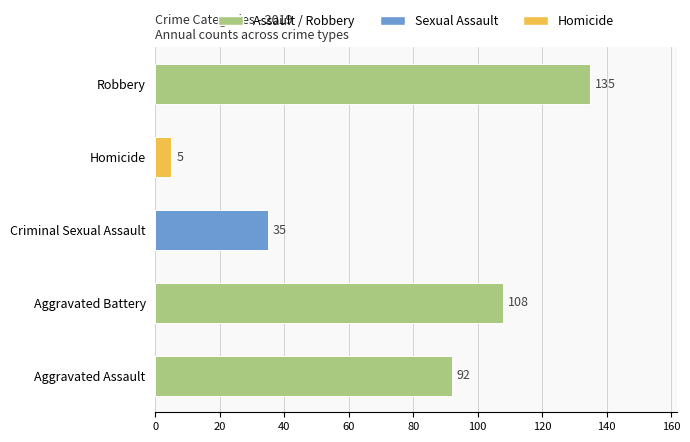

What is the sum of the values at Criminal Sexual Assault and Aggravated Assault?

127